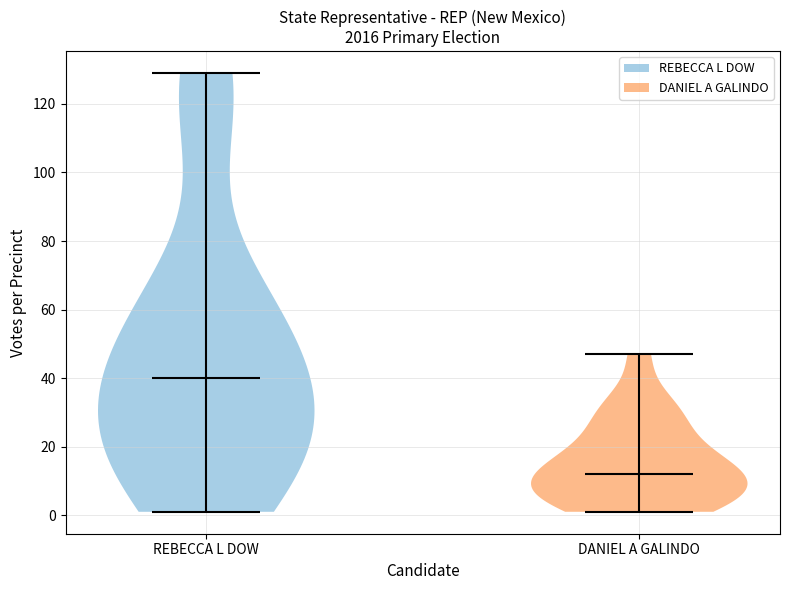

Reading left to right, read every violin against the y-axis: where its median line is, and the lowest and highest points it reaches. The values are not printed on the chart, so give them approximately, as read against the axis.

REBECCA L DOW: median line 40, lowest point 2, highest point 130
DANIEL A GALINDO: median line 12, lowest point 2, highest point 48